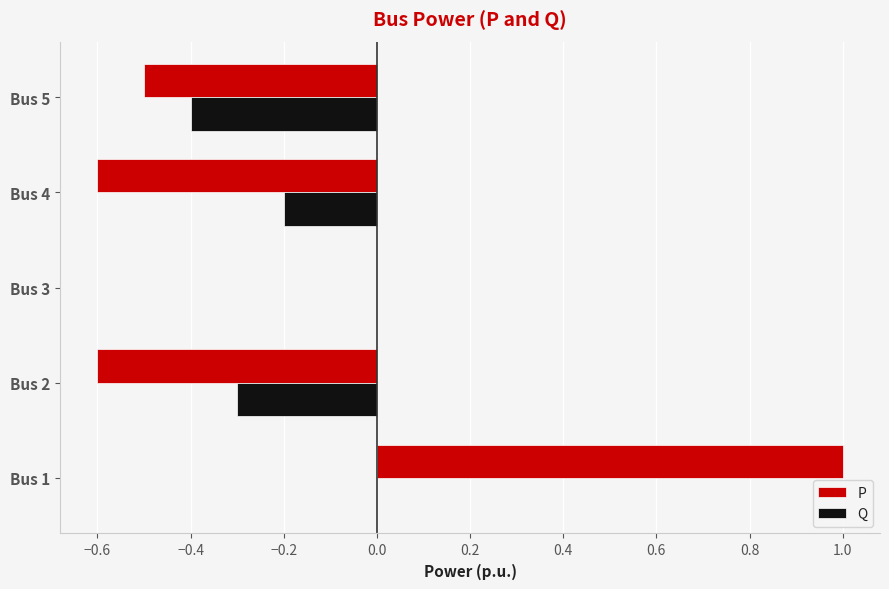

Count the number of categories in the chart.

5